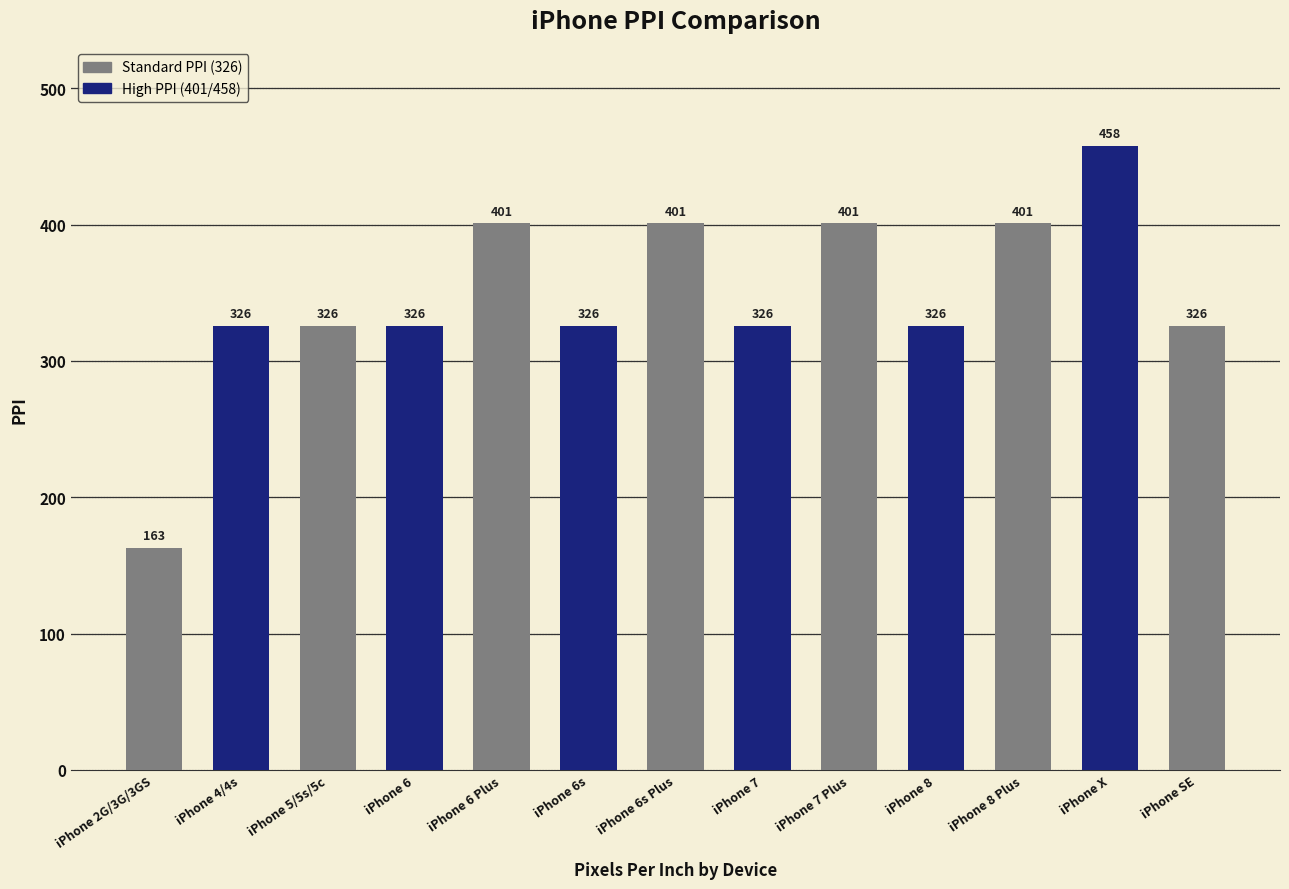

How many values are between 326 and 401?

11